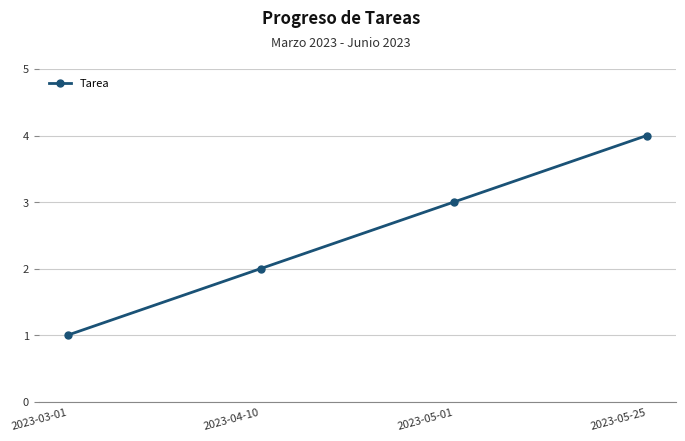

What is the label of the 1st point from the left?

2023-03-01